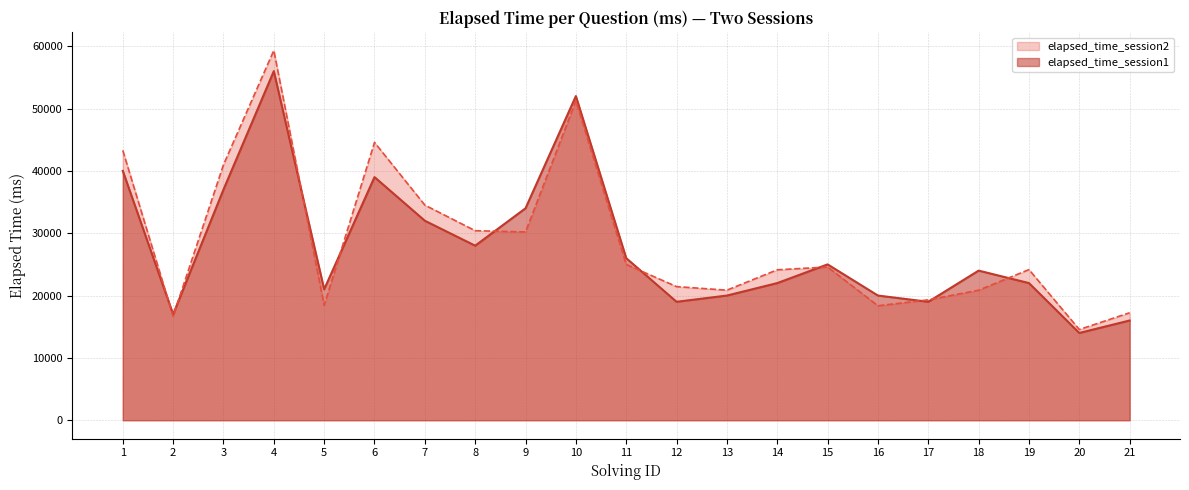

What are all the series names shown in the legend?

elapsed_time_session2, elapsed_time_session1